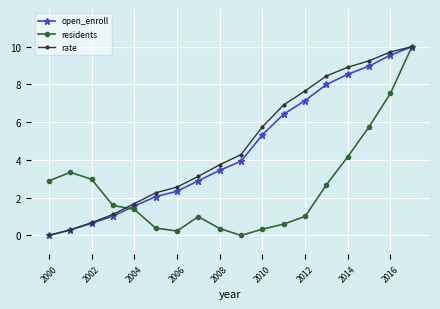

What is the value of the rate point at the 2nd from the left?

0.3